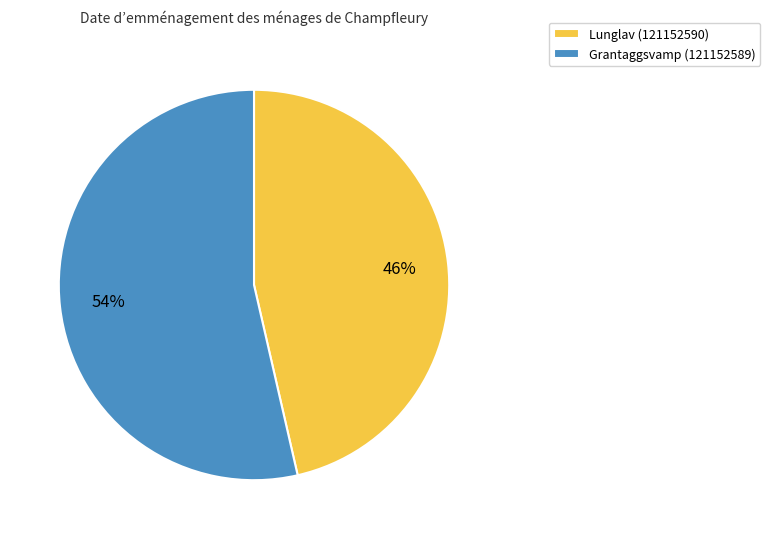

Approximately how many times larger is the value at Grantaggsvamp (121152589) compared to Lunglav (121152590)?

1.2